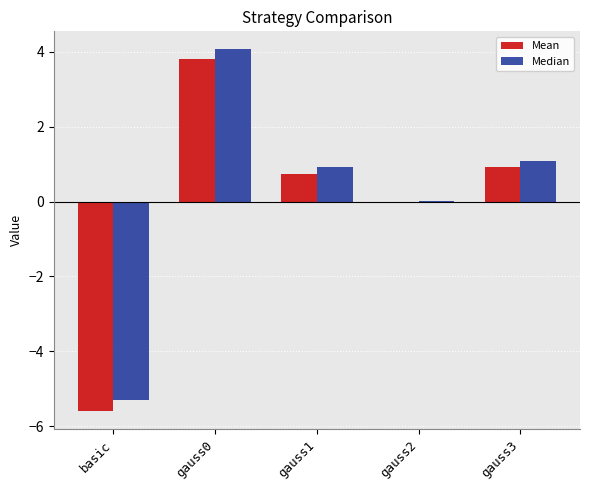

Are the bars grouped side by side (vs. stacked)?

Yes